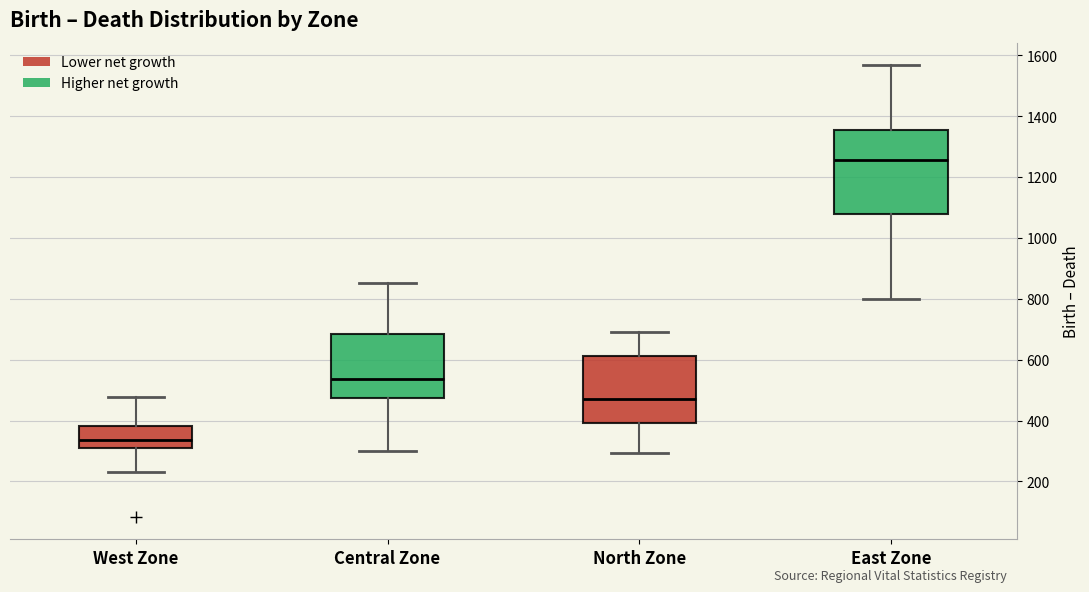

Where is the lower edge of the box for North Zone on the y-axis? The values are not printed on the chart, so give them approximately, as read against the axis.

400